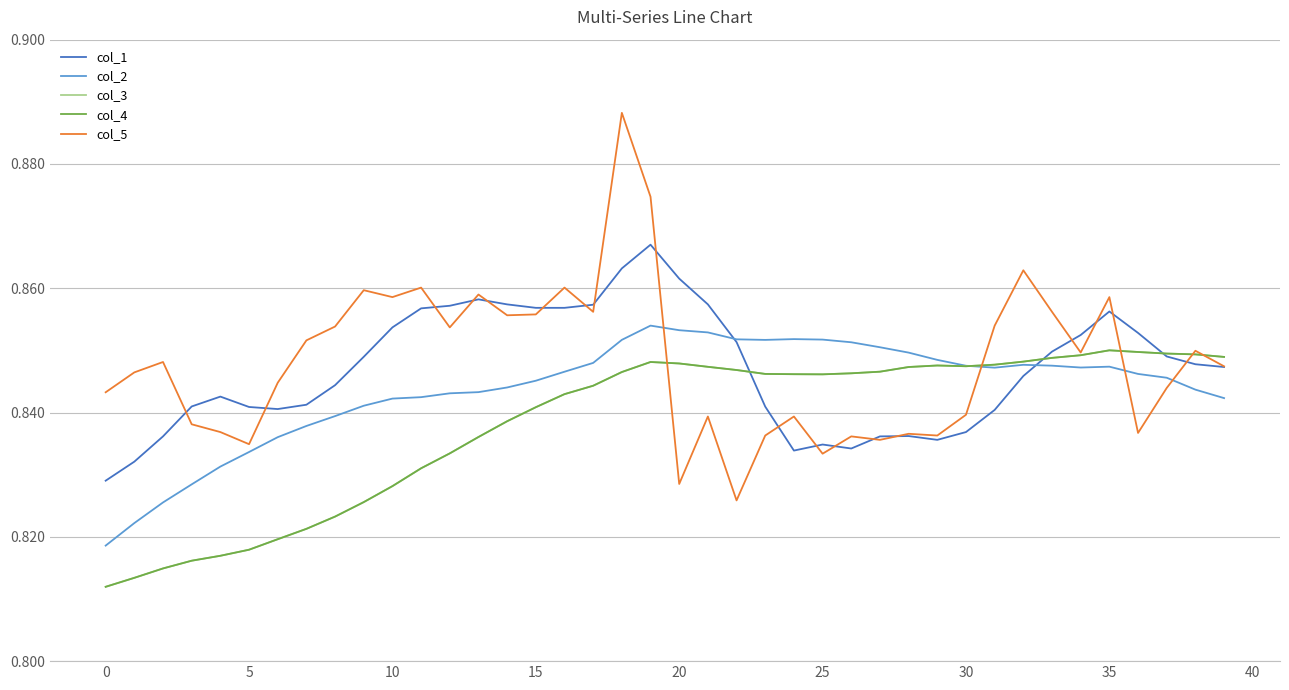

Does the chart have visible grid lines?

Yes